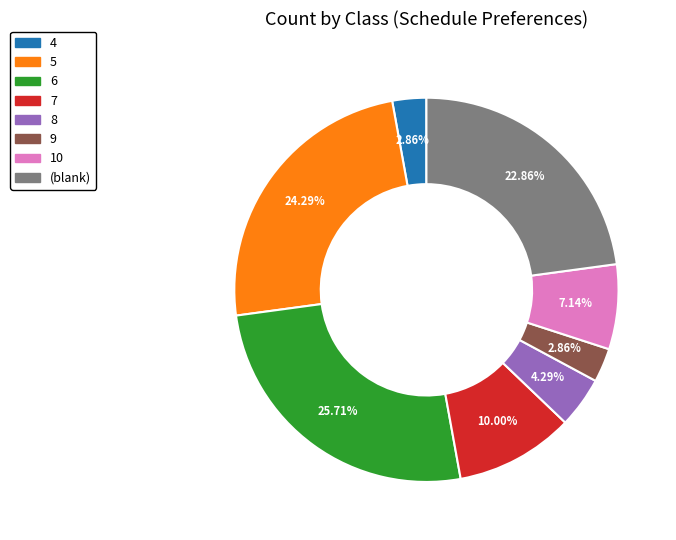

Is there a majority slice in this chart?

No